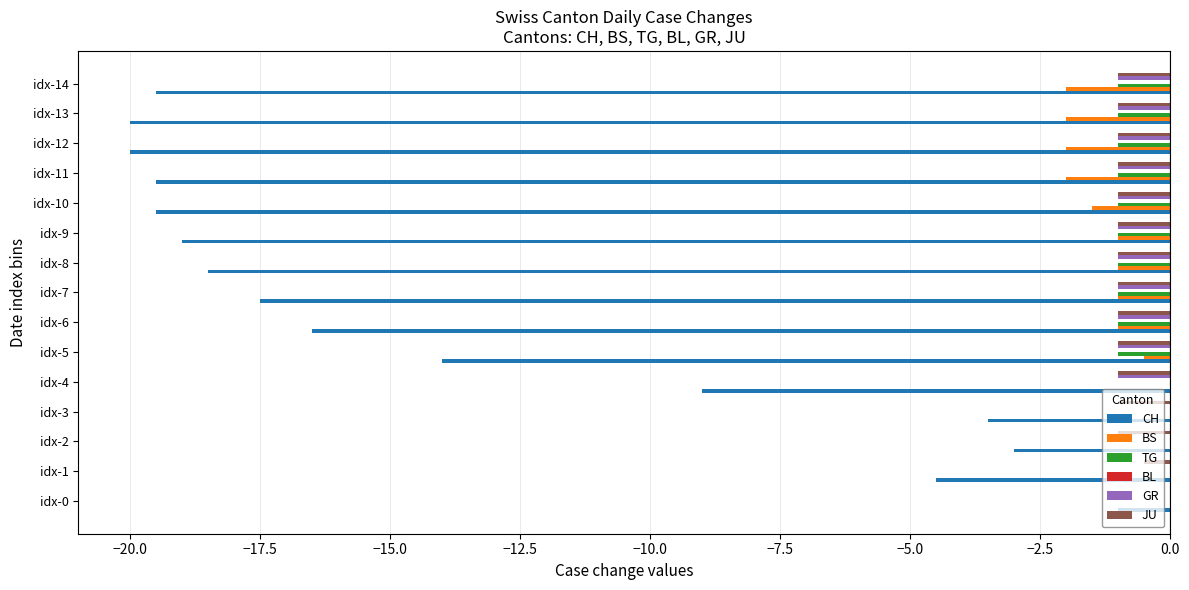

Which series changed the most between idx-6 and idx-11?

CH